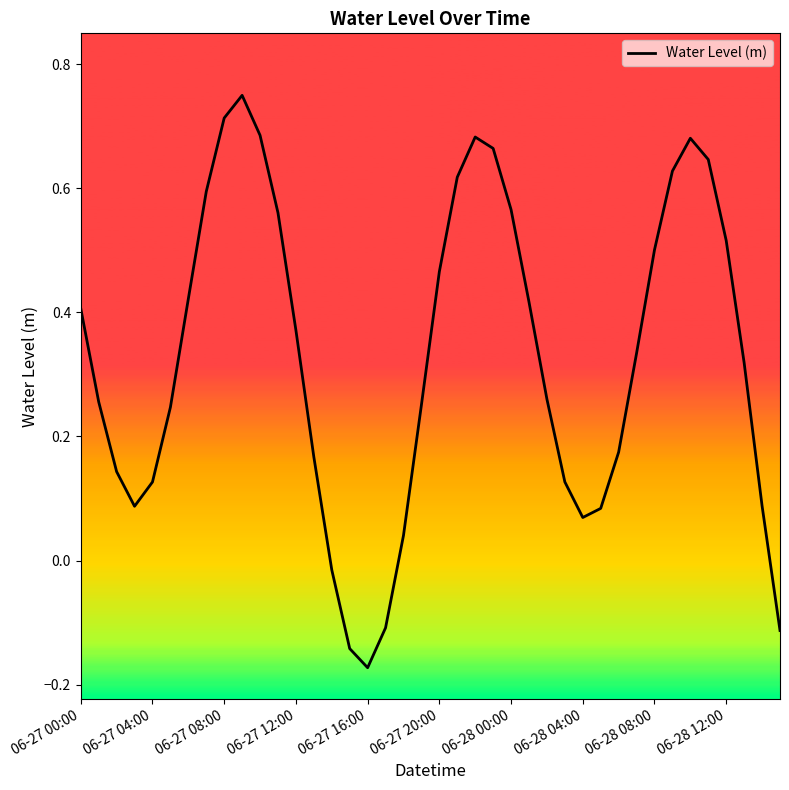

What is the difference between the maximum and minimum values?

0.9